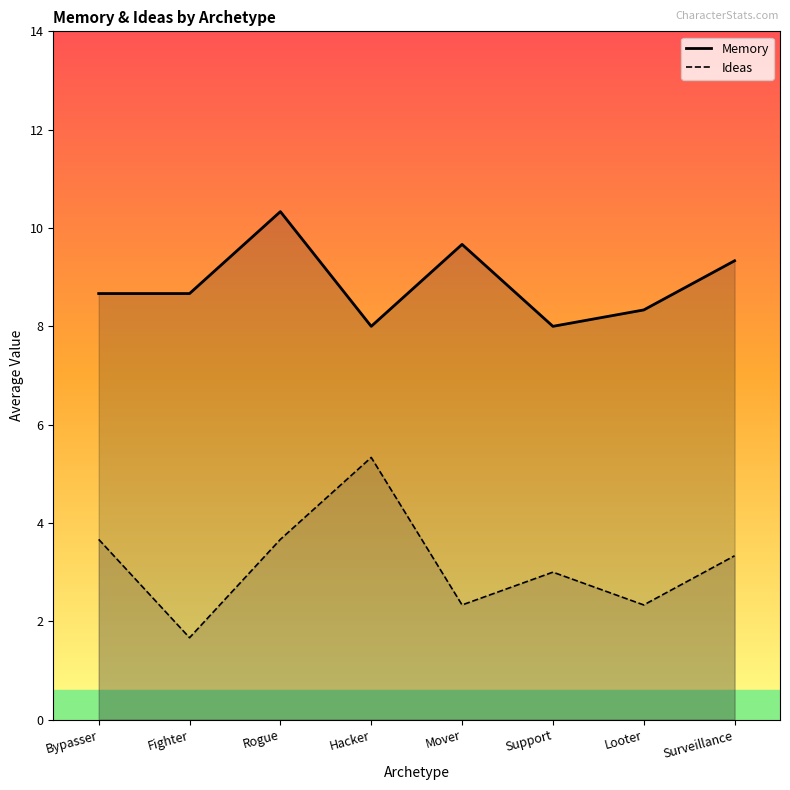

Reading left to right, what are all the values shown in this chart?

Memory: Bypasser=8.7	Fighter=8.7	Rogue=10.3	Hacker=8.0	Mover=9.7	Support=8.0	Looter=8.3	Surveillance=9.3
Ideas: Bypasser=3.7	Fighter=1.7	Rogue=3.7	Hacker=5.3	Mover=2.3	Support=3.0	Looter=2.3	Surveillance=3.3